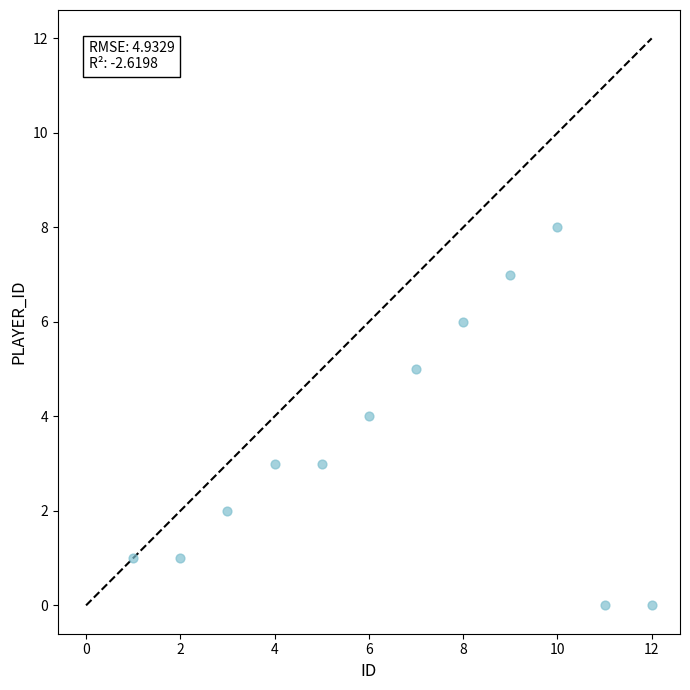

What is the range of X values (max minus min)?

11